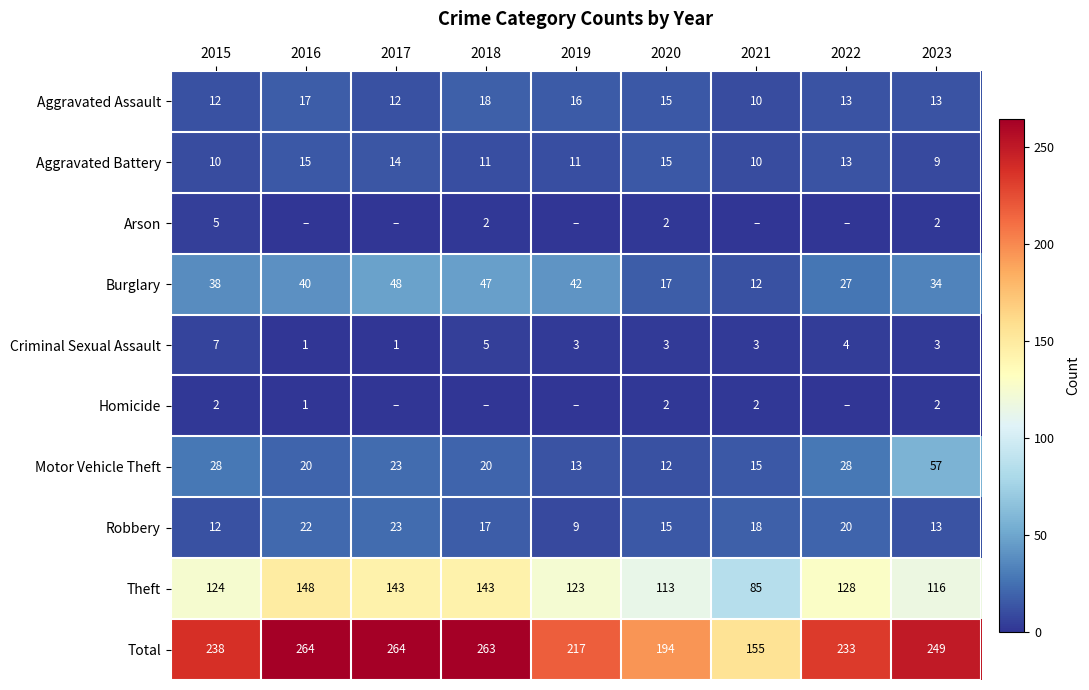

Read the Robbery value at 2017.

23